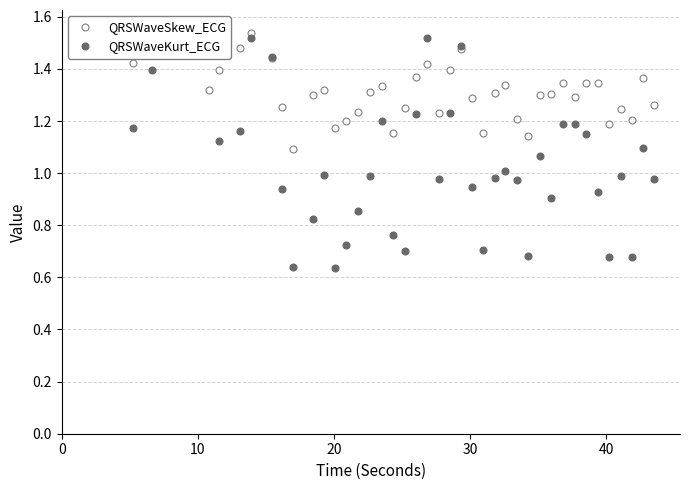

What is the difference between the maximum and minimum values in the QRSWaveSkew_ECG series?

0.5